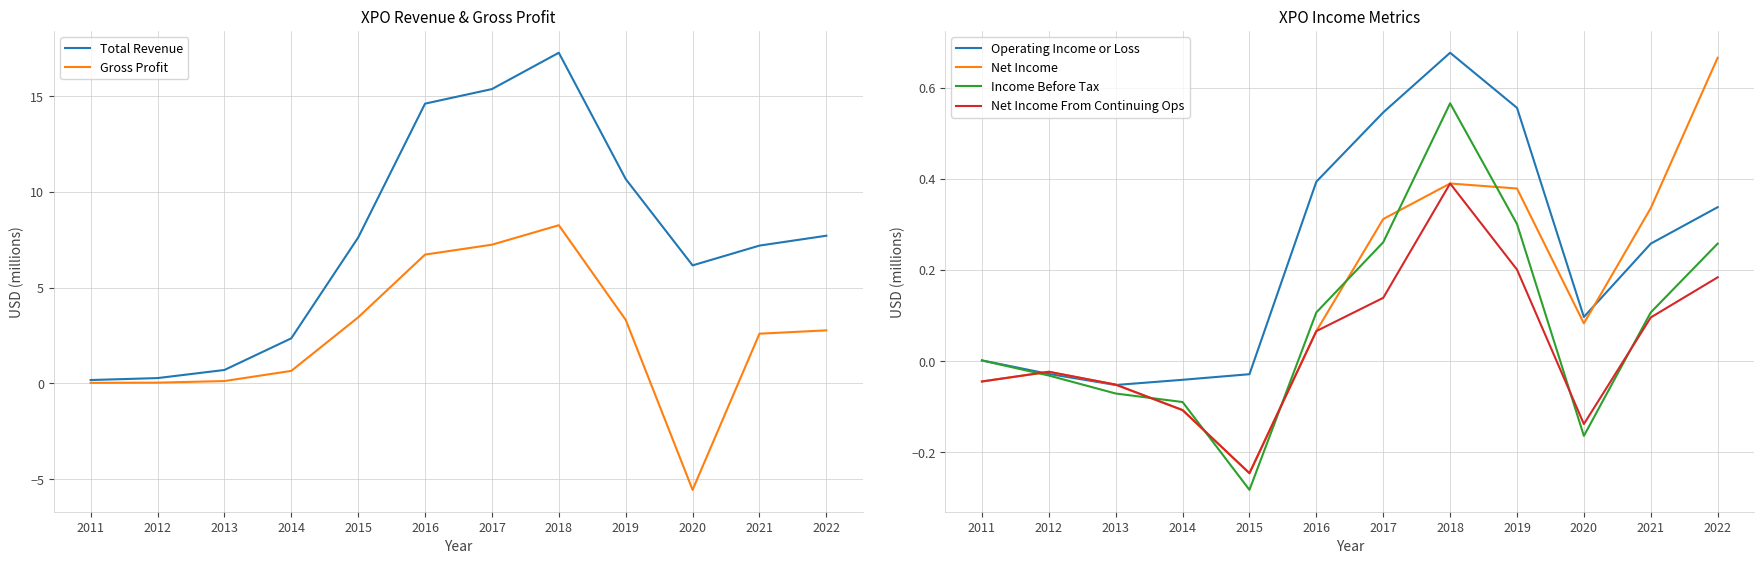

Does the chart display data point markers on the line(s)?

No